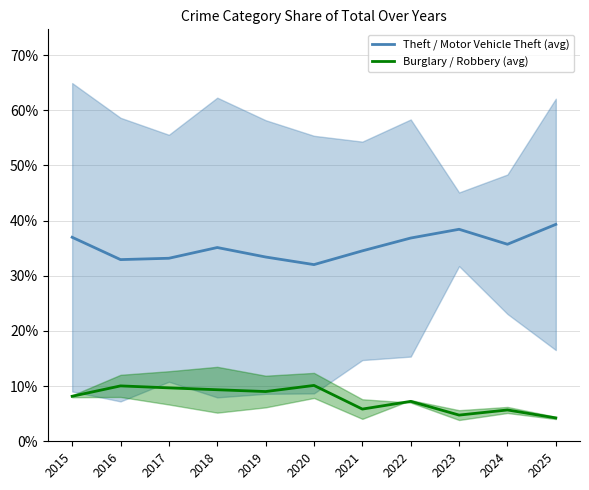

List the labels in order of Theft / Motor Vehicle Theft (avg) value, smallest first.

2020, 2016, 2017, 2019, 2021, 2018, 2024, 2022, 2015, 2023, 2025